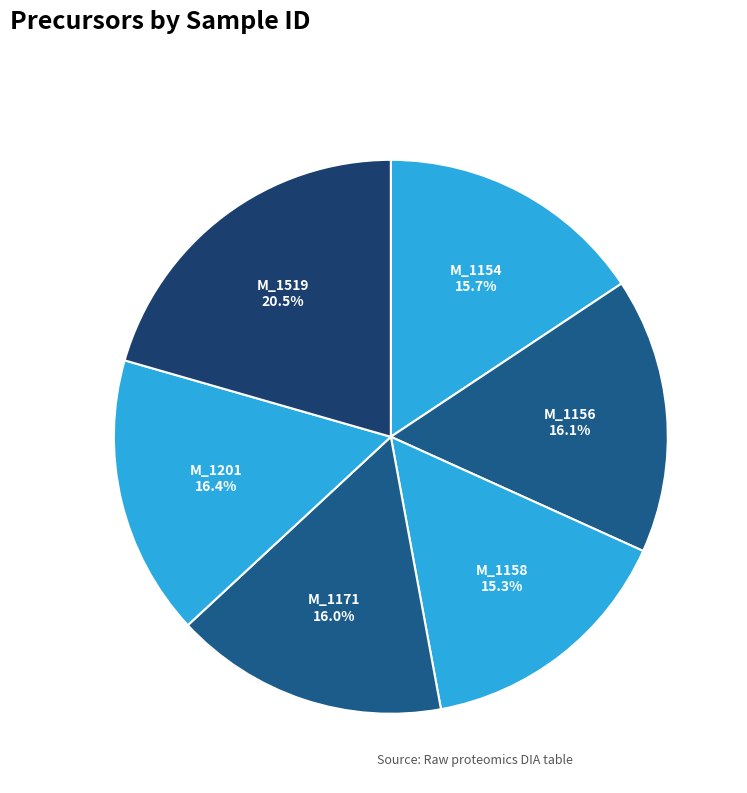

Does any single category account for the majority?

No